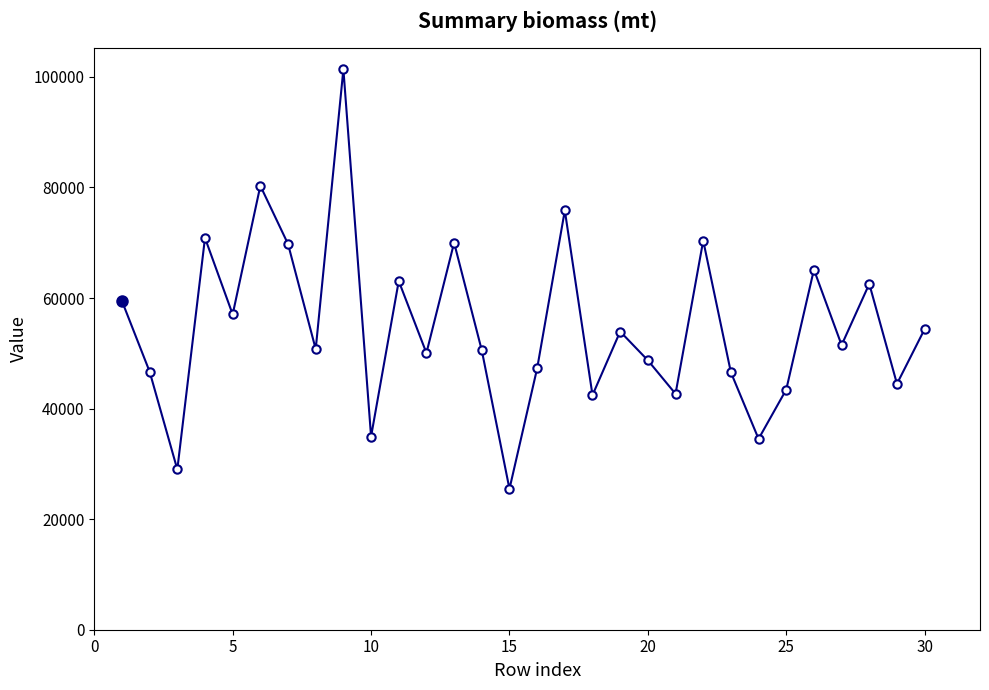

How many data points are less than 51486?

15